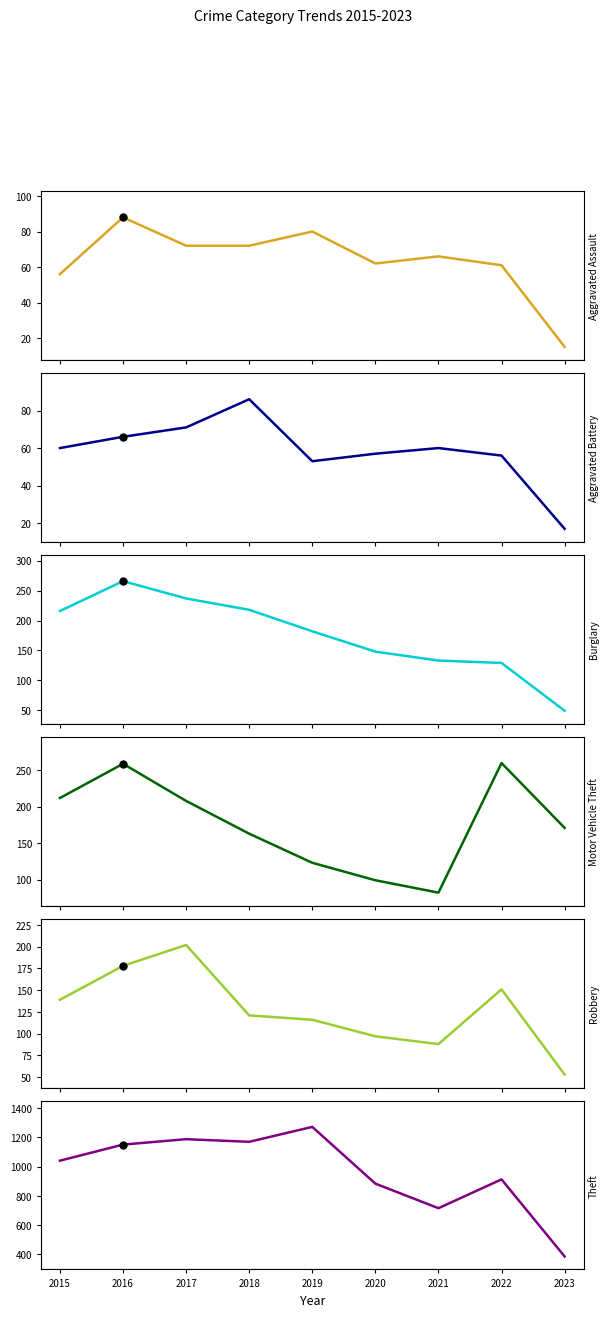

Does the chart have visible grid lines?

No